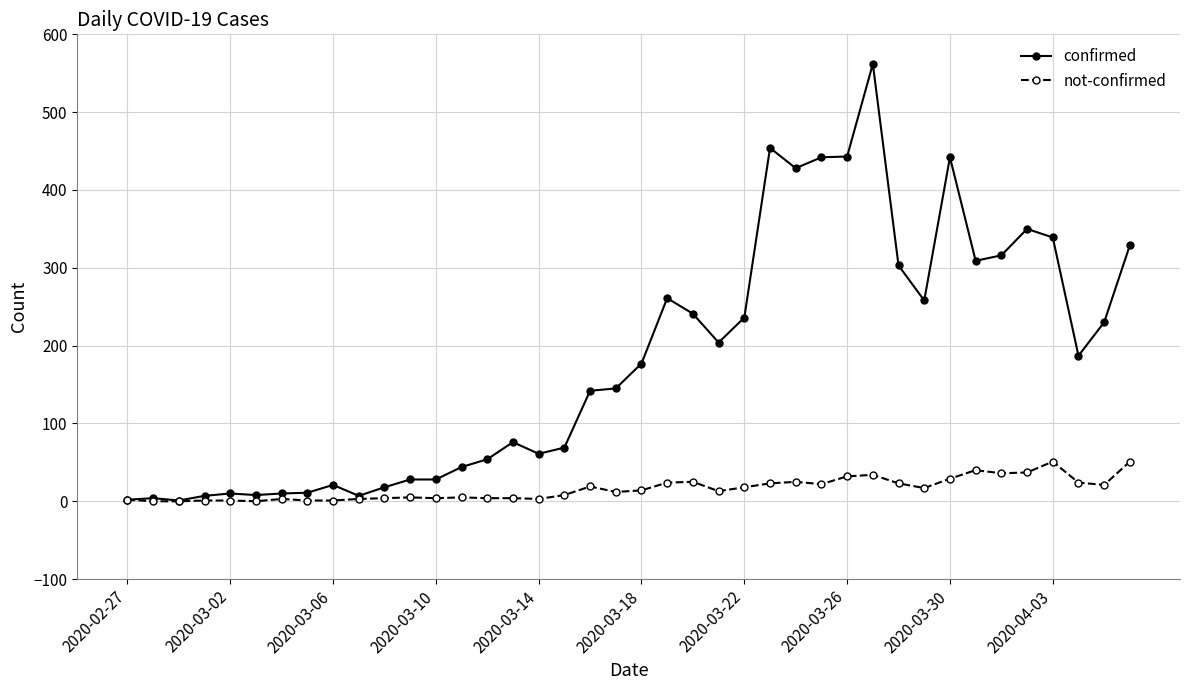

True or false: confirmed has more than 0 interior local peaks.

True